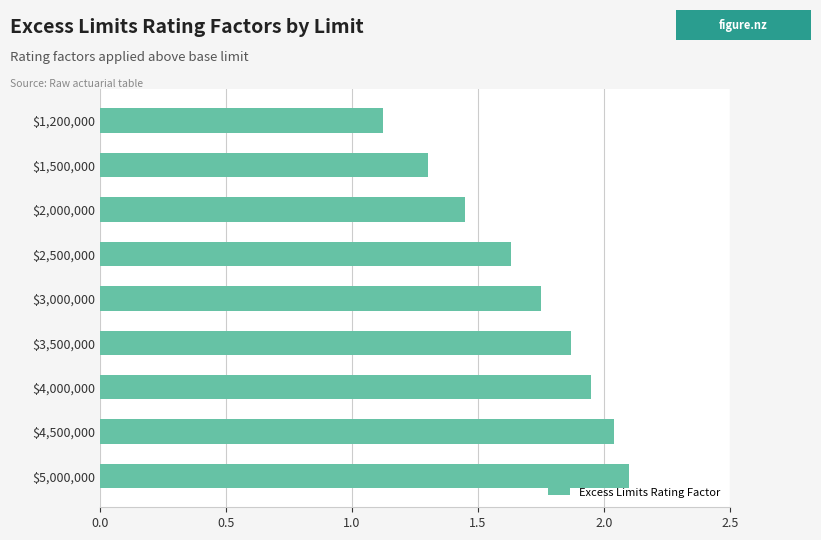

The value at $4,000,000 is 2.6. True or false?

False